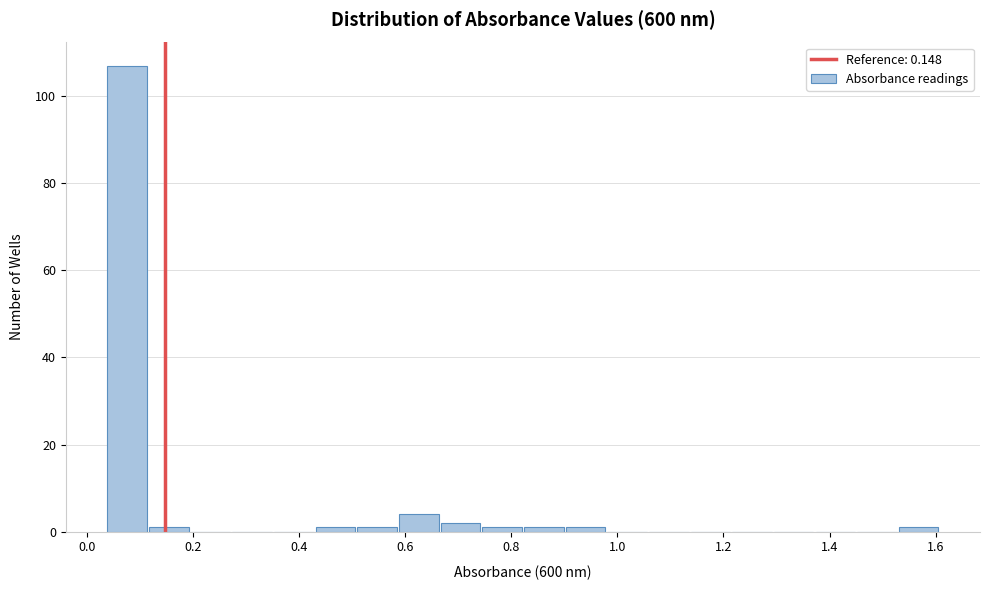

Read against the x-axis, roughly where is the centre of the tallest bar?

0.08